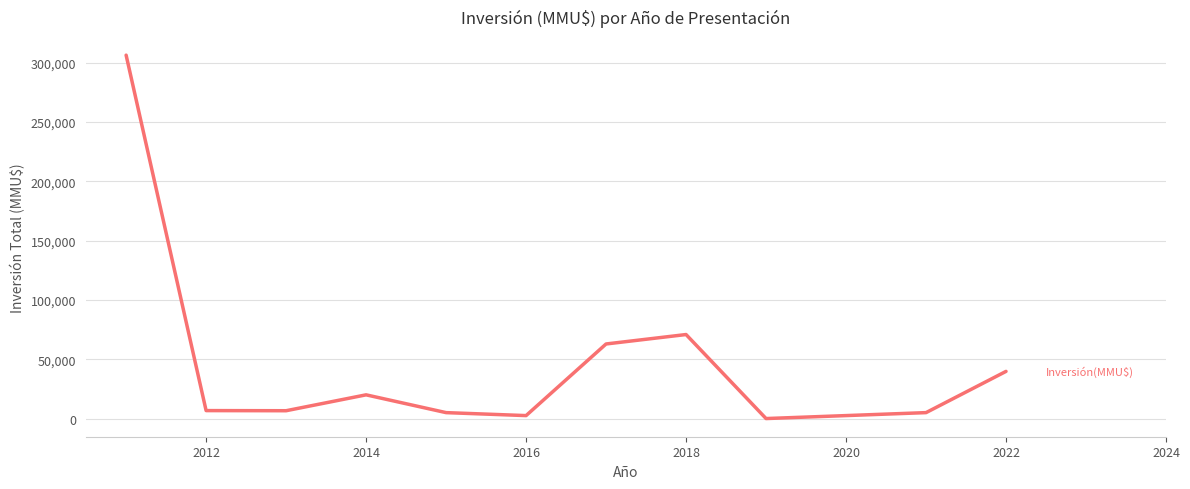

Is this an area chart (filled region under the line)?

No